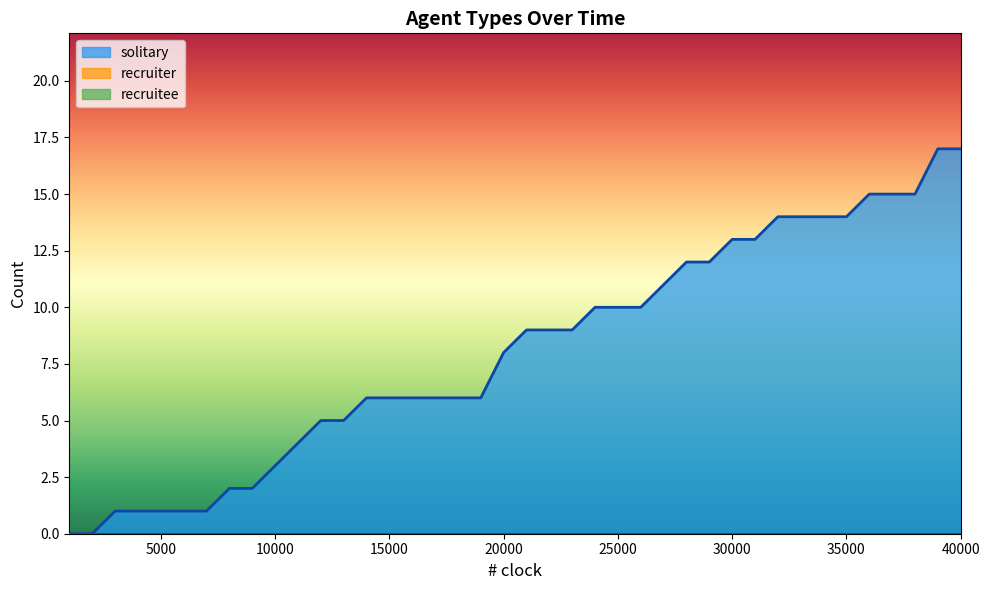

What is the total value across all series at 36000?

15